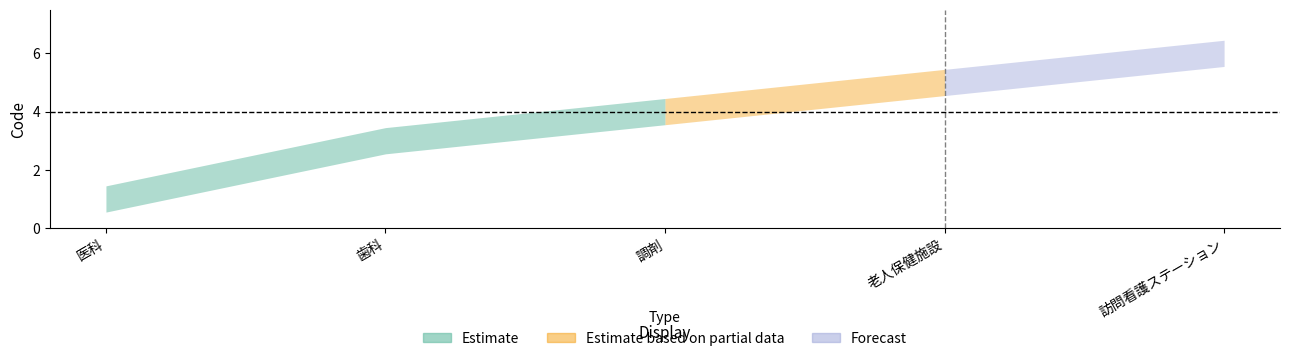

Does the chart have visible grid lines?

No